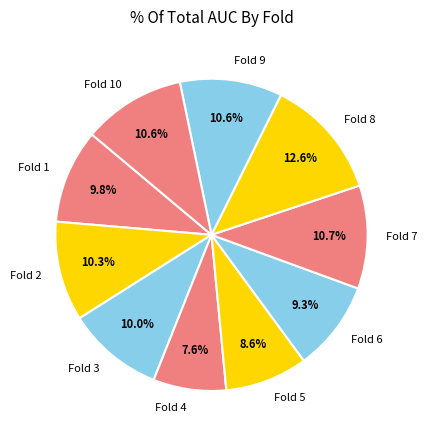

To the nearest percent, what is the combined percentage of Fold 3 and Fold 8?

23%